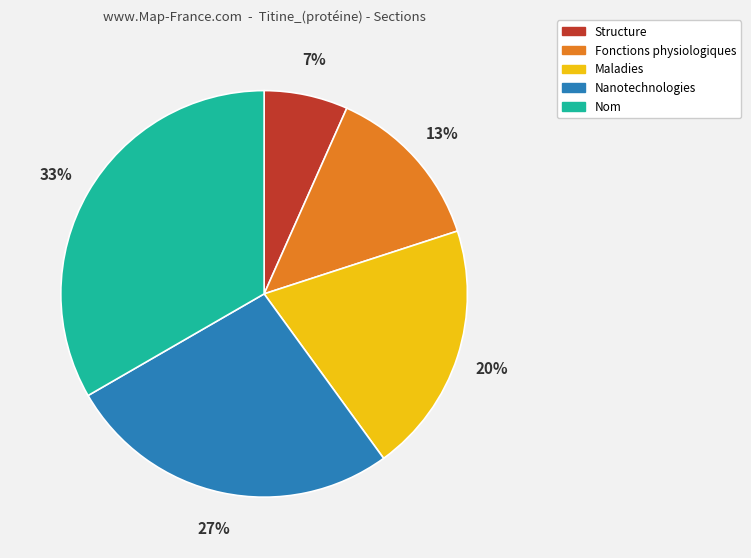

Combined, do Maladies and Nanotechnologies account for over 50%?

No